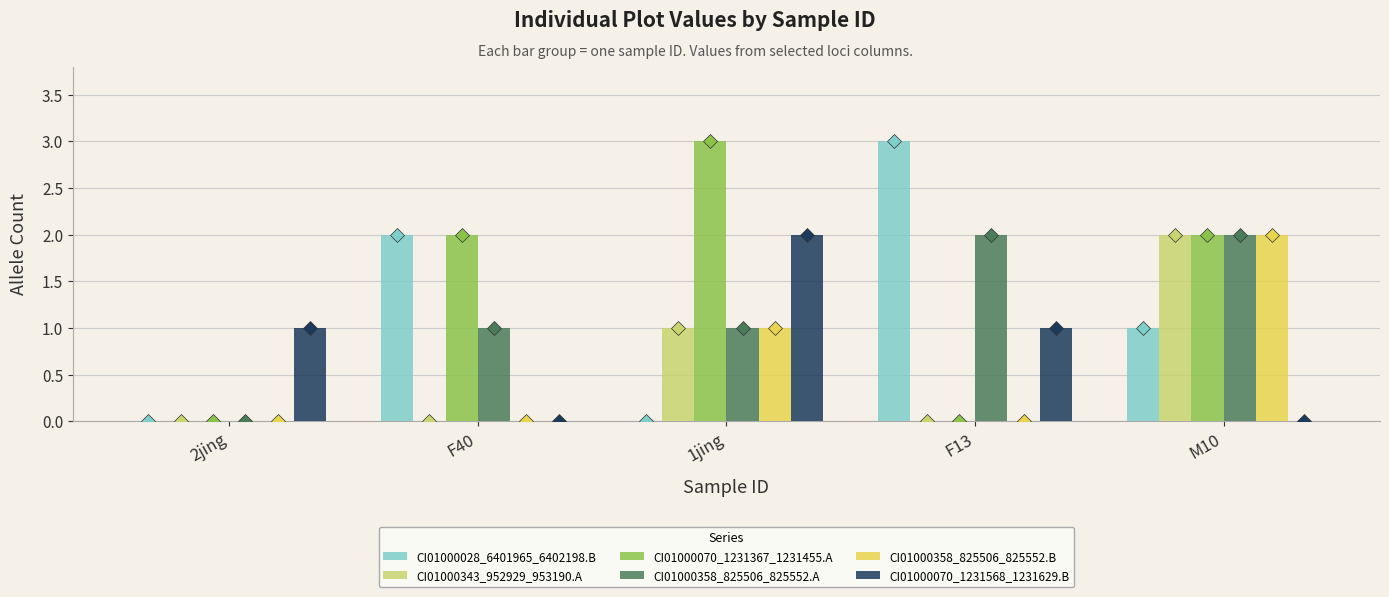

What is the average value of the CI01000028_6401965_6402198.B series?

1